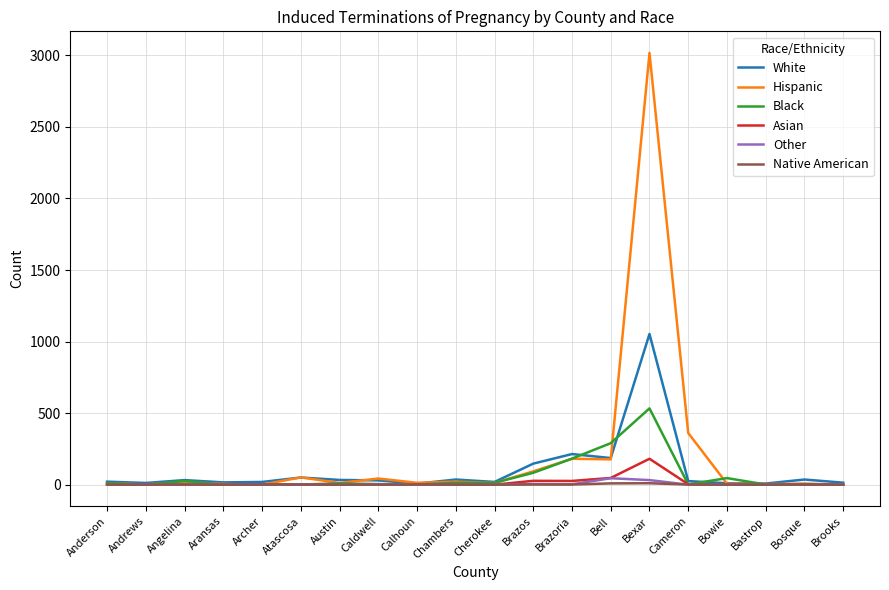

At which category is the sum across all series the highest?

Bexar